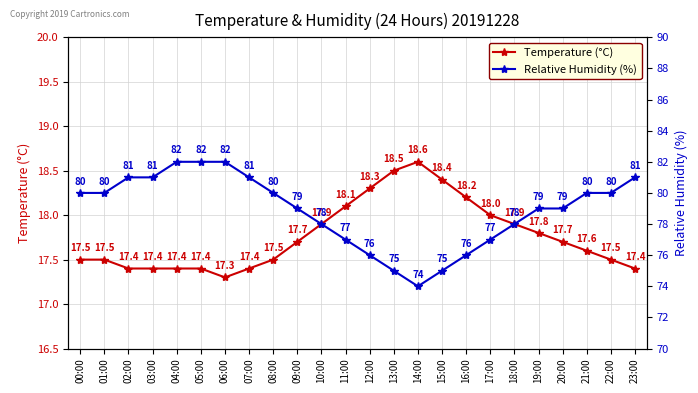

True or false: Temperature (°C) has a value of 17.4 at 04:00.

True